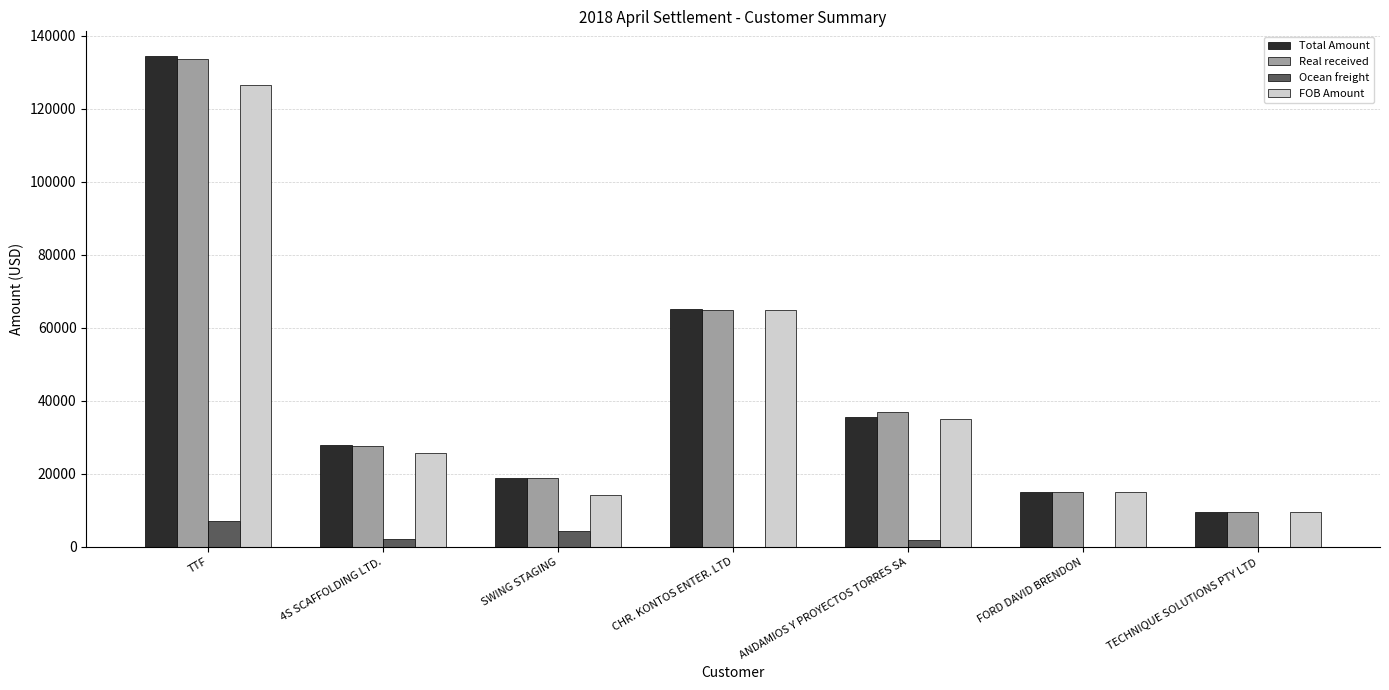

How many series are shown in this chart?

4